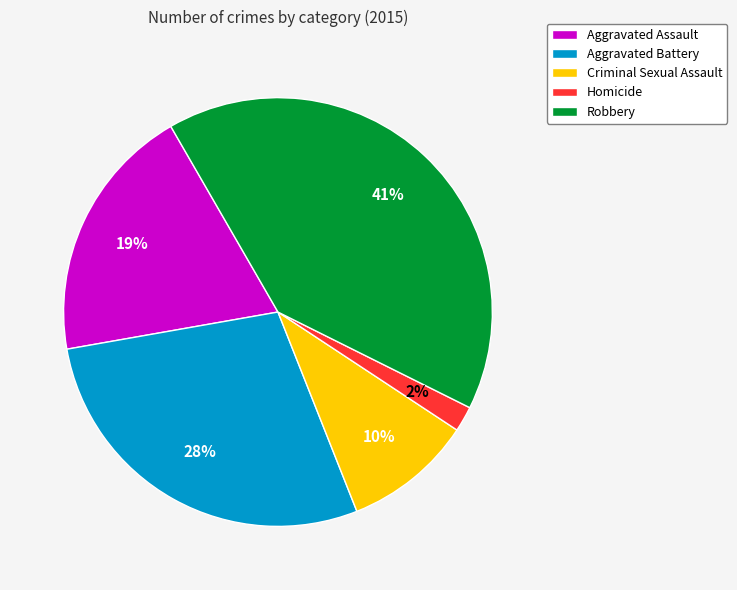

Between Aggravated Battery and Criminal Sexual Assault, which is larger?

Aggravated Battery